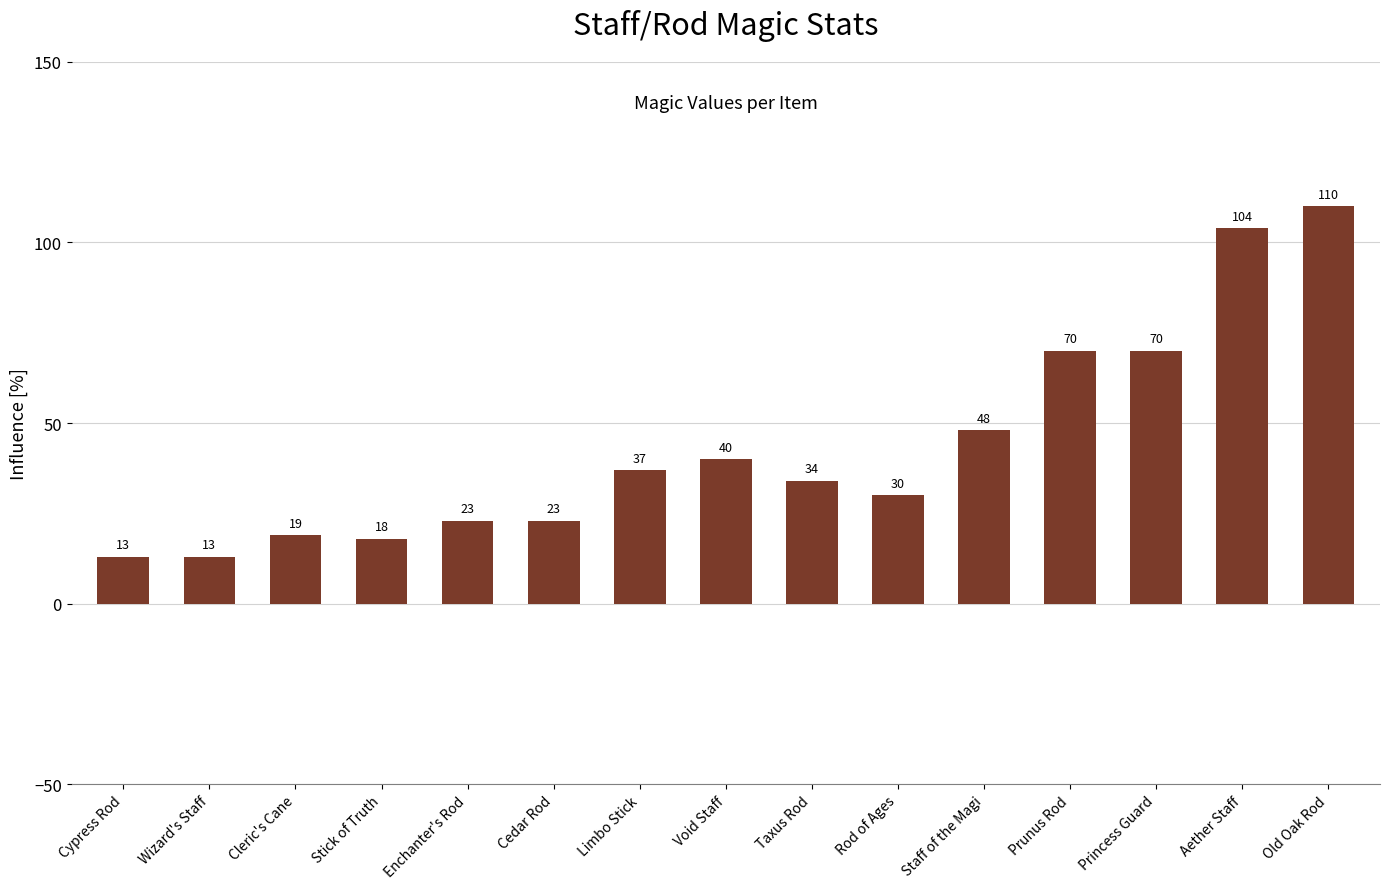

What is the label of the 14th bar from the left?

Aether Staff